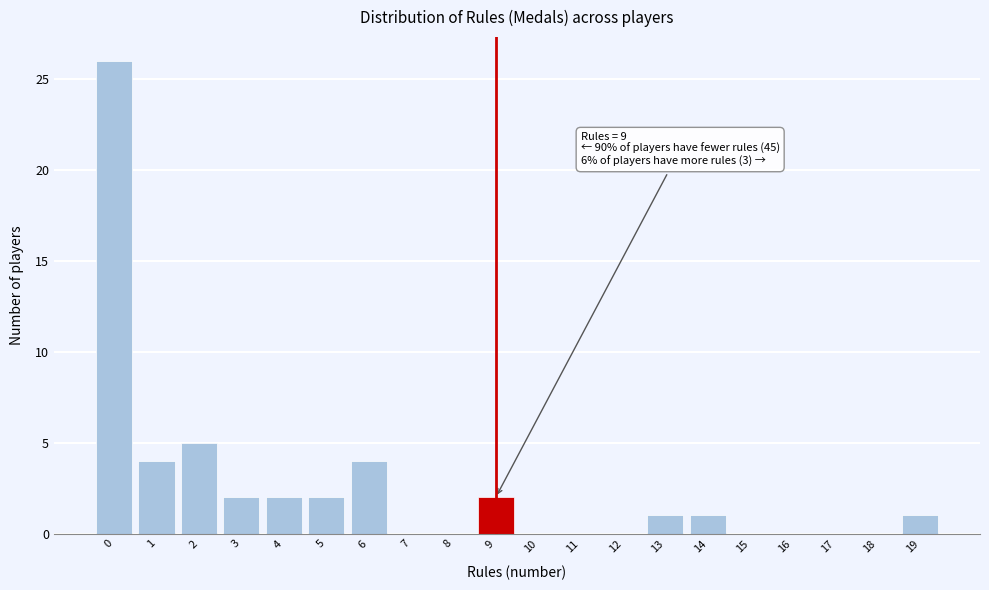

Reading left to right, list all the values displayed in this chart.

0=26	1=4	2=5	3=2	4=2	5=2	6=4	7=0	8=0	9=2	10=0	11=0	12=0	13=1	14=1	15=0	16=0	17=0	18=0	19=1